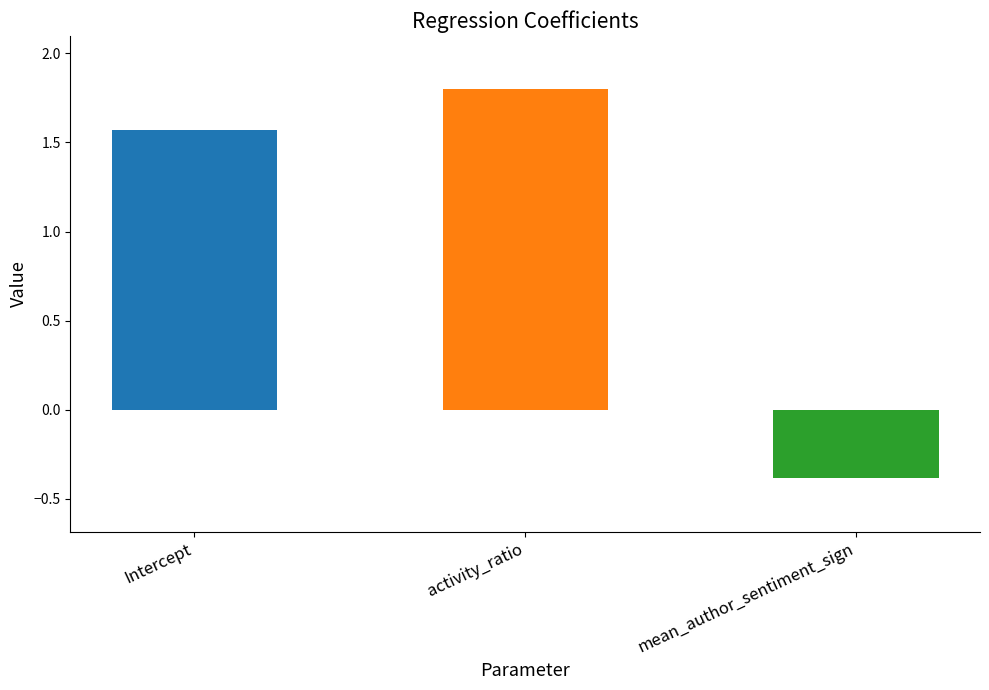

What position from the left is activity_ratio?

2